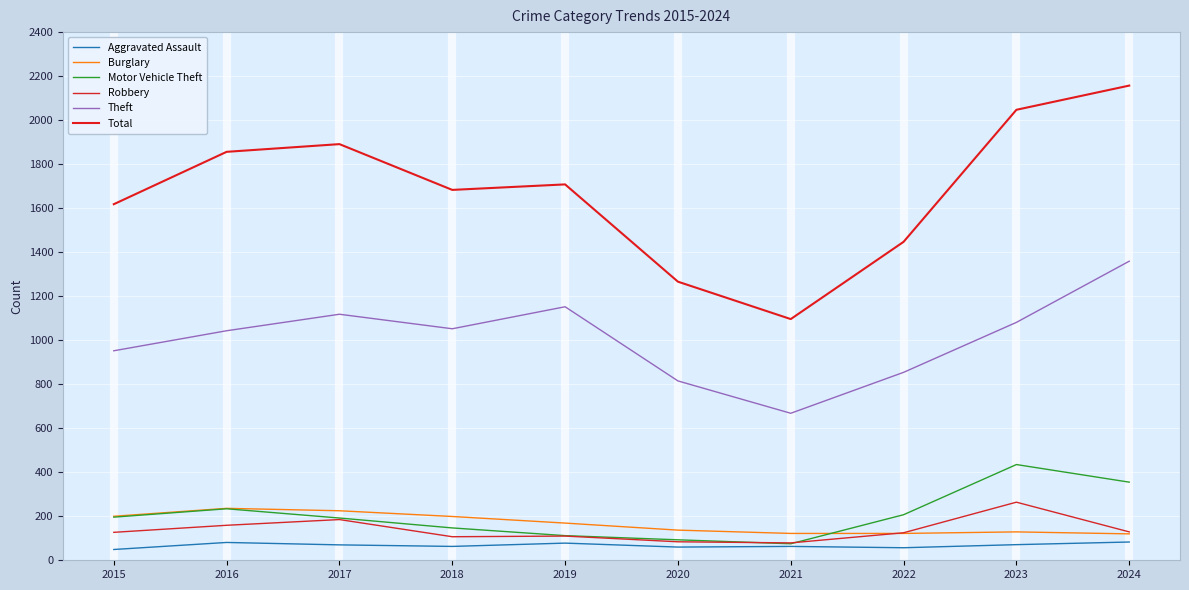

Reading left to right, transcribe all the data shown in this chart.

Aggravated Assault: 2015=49	2016=81	2017=70	2018=63	2019=78	2020=60	2021=63	2022=57	2023=71	2024=83
Burglary: 2015=200	2016=236	2017=225	2018=199	2019=169	2020=137	2021=122	2022=122	2023=129	2024=120
Motor Vehicle Theft: 2015=196	2016=234	2017=192	2018=147	2019=112	2020=93	2021=75	2022=207	2023=435	2024=355
Robbery: 2015=127	2016=159	2017=185	2018=107	2019=110	2020=84	2021=79	2022=125	2023=264	2024=129
Theft: 2015=952	2016=1043	2017=1118	2018=1052	2019=1152	2020=815	2021=668	2022=854	2023=1081	2024=1359
Total: 2015=1618	2016=1856	2017=1891	2018=1683	2019=1708	2020=1266	2021=1096	2022=1447	2023=2047	2024=2157